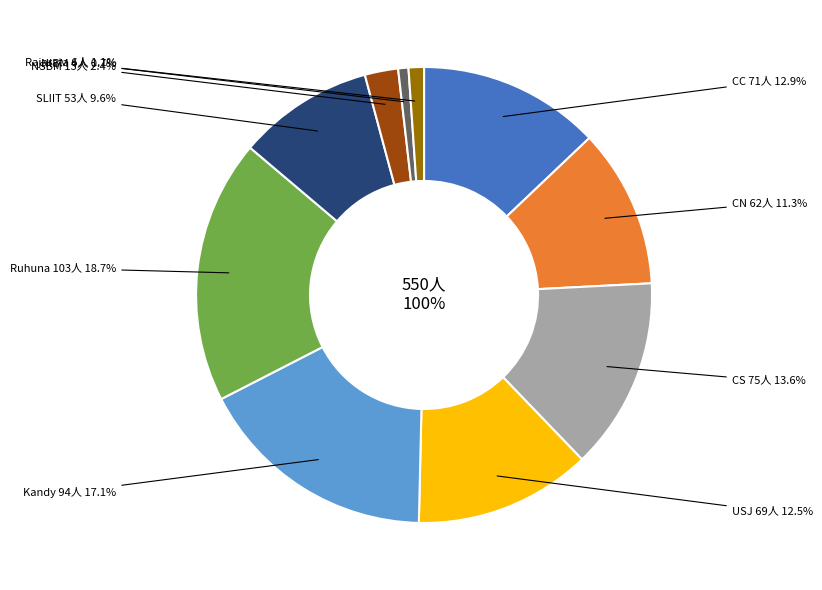

Which slice is the smallest?

NIBM